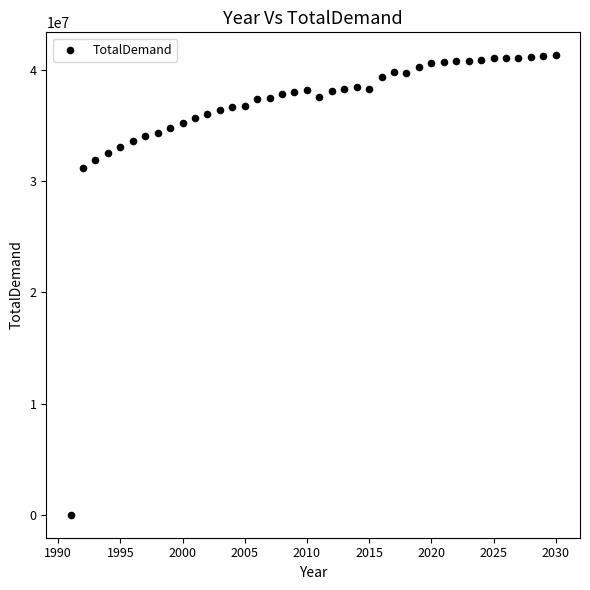

What is the range of Y values (max minus min)?

41322234.0